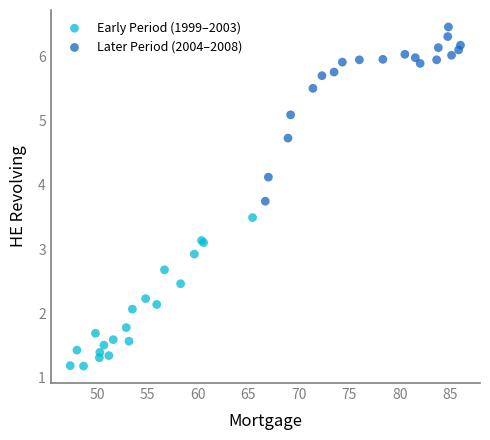

Which series reaches the maximum Y coordinate?

Later Period (2004–2008)